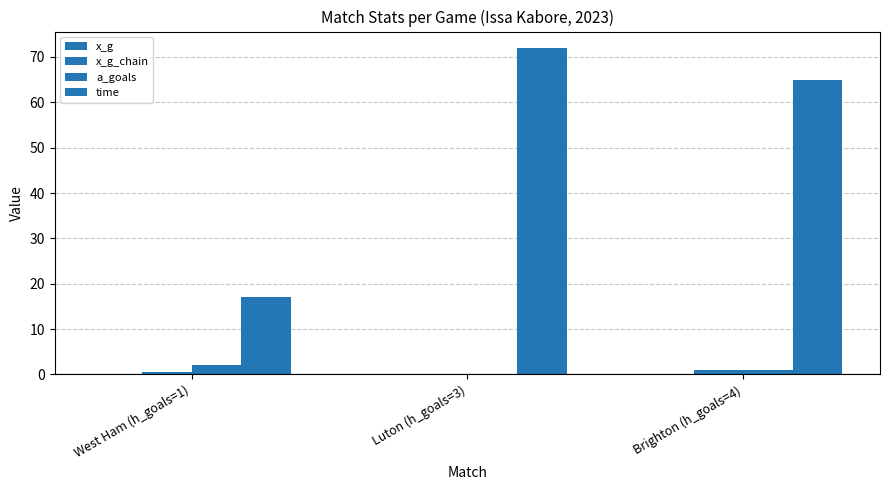

What is the value of the time bar at the 2nd from the left?

72.0